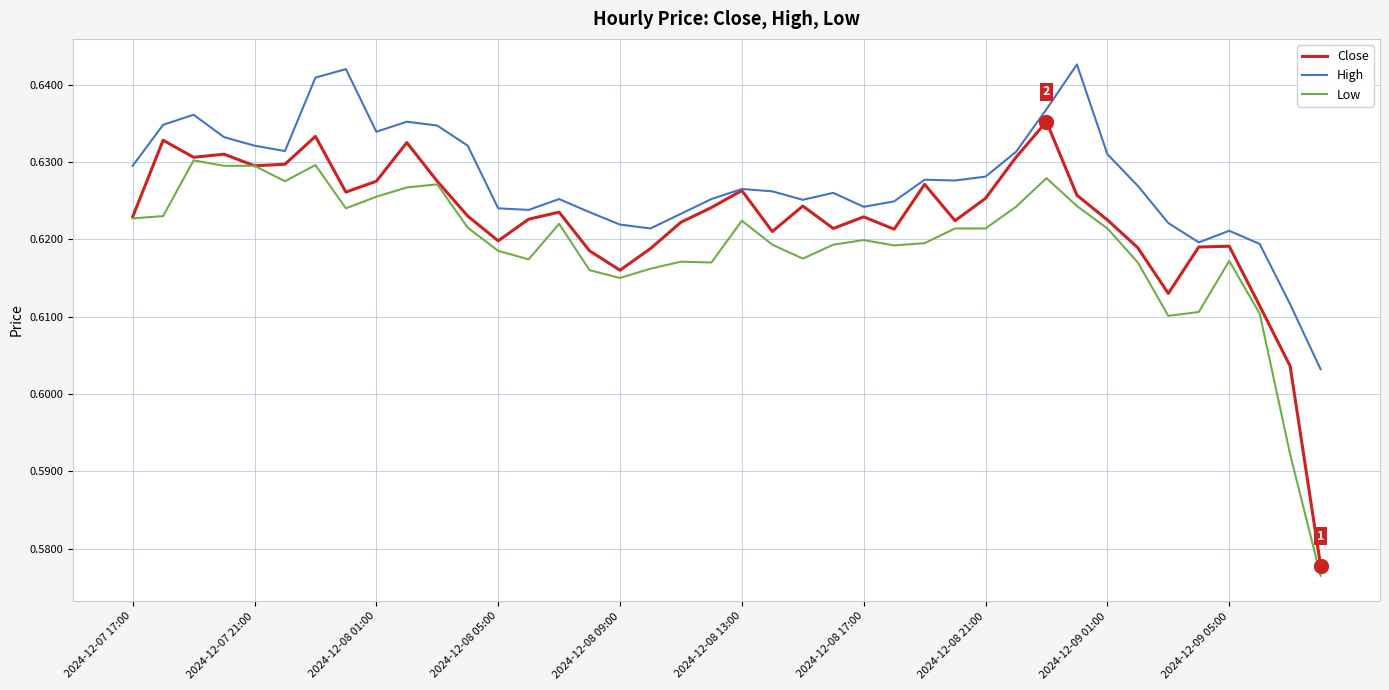

Rank the series by their average value, from lowest to highest.

Low, Close, High